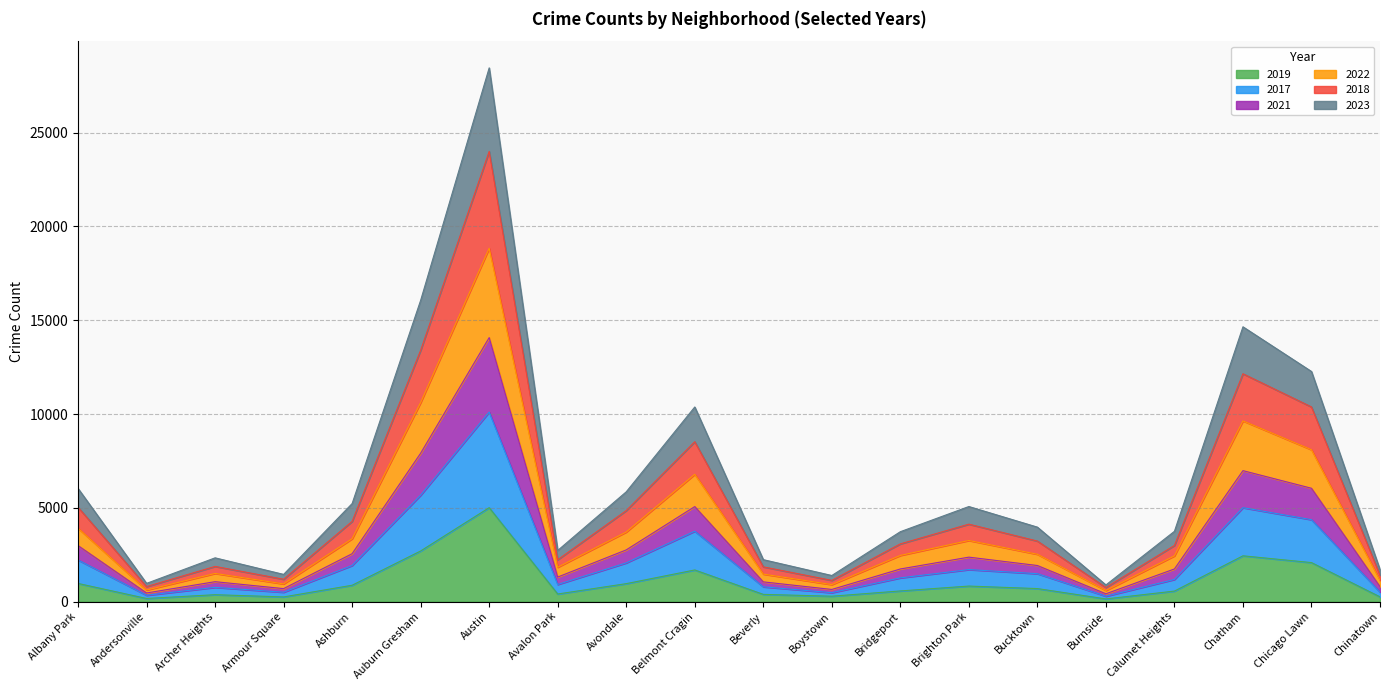

At which label does 2019 reach its peak?

Austin